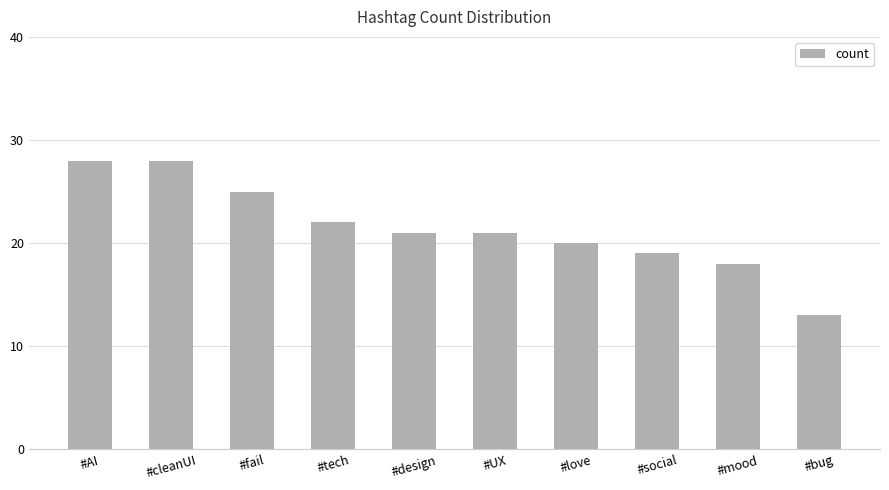

Where does the data first go above 21?

#AI